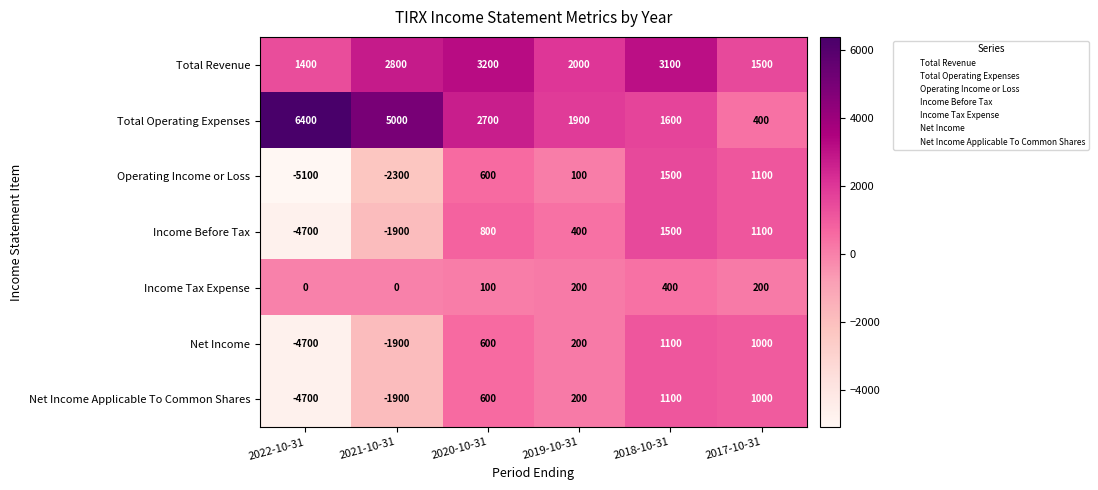

Between 2021-10-31 and 2017-10-31, which series saw the biggest shift?

Total Operating Expenses